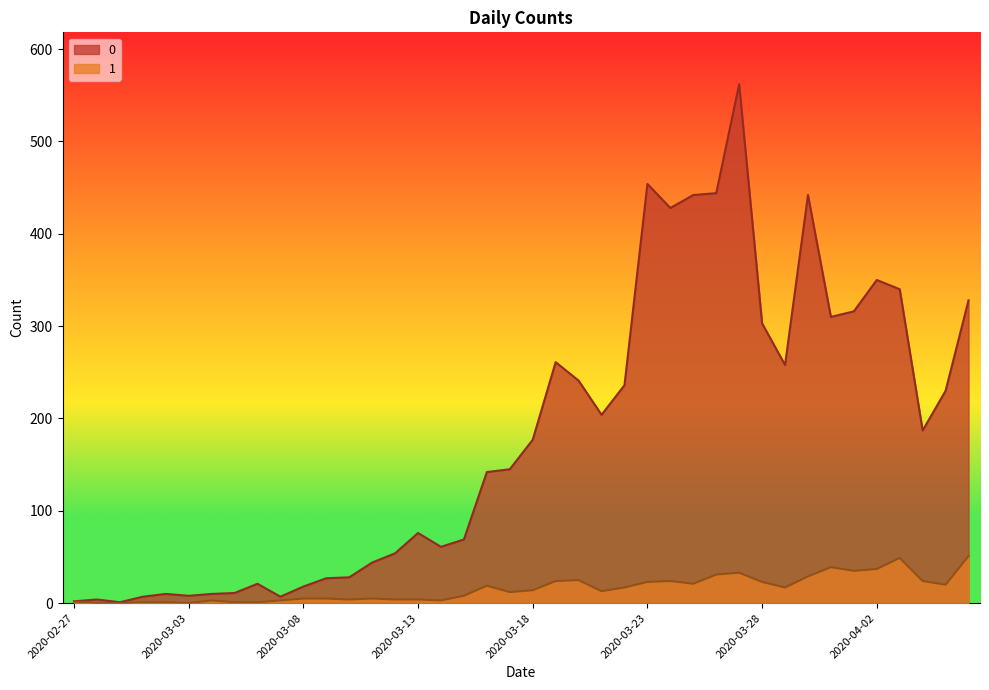

Is the value of 1 at 2020-03-17 greater than the value of 0 at 2020-03-29?

No